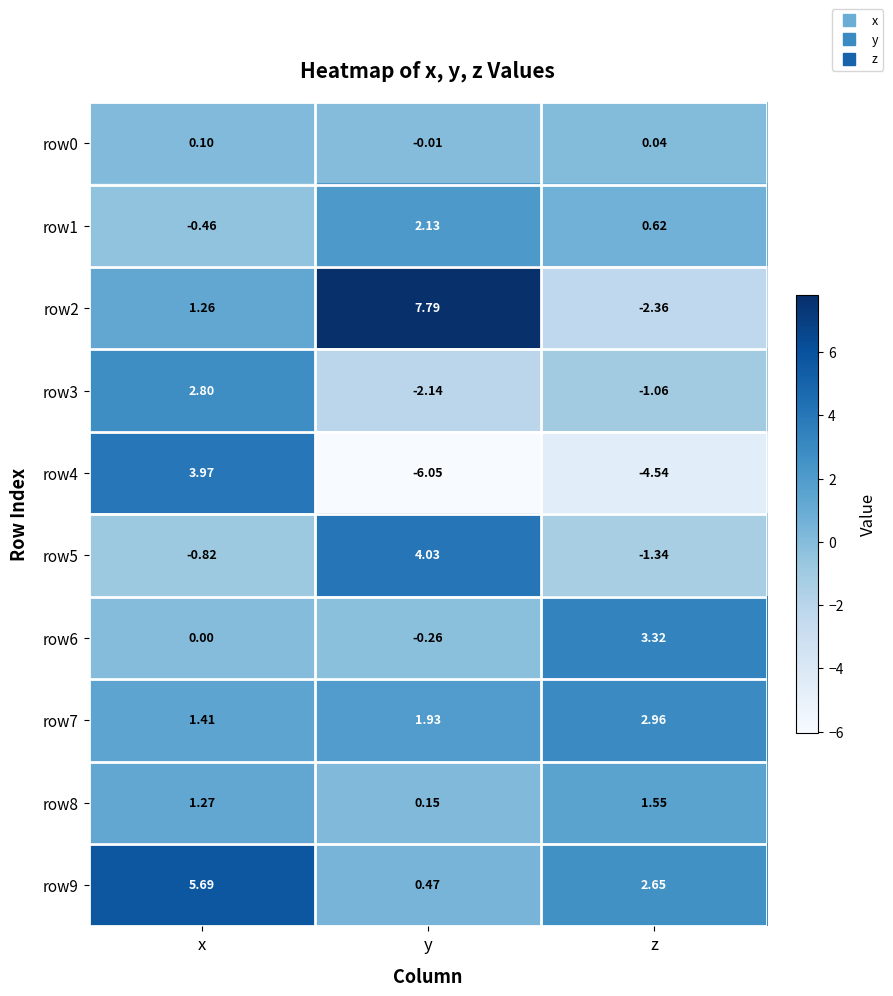

What is the spread (max minus min) of values at x?

6.5